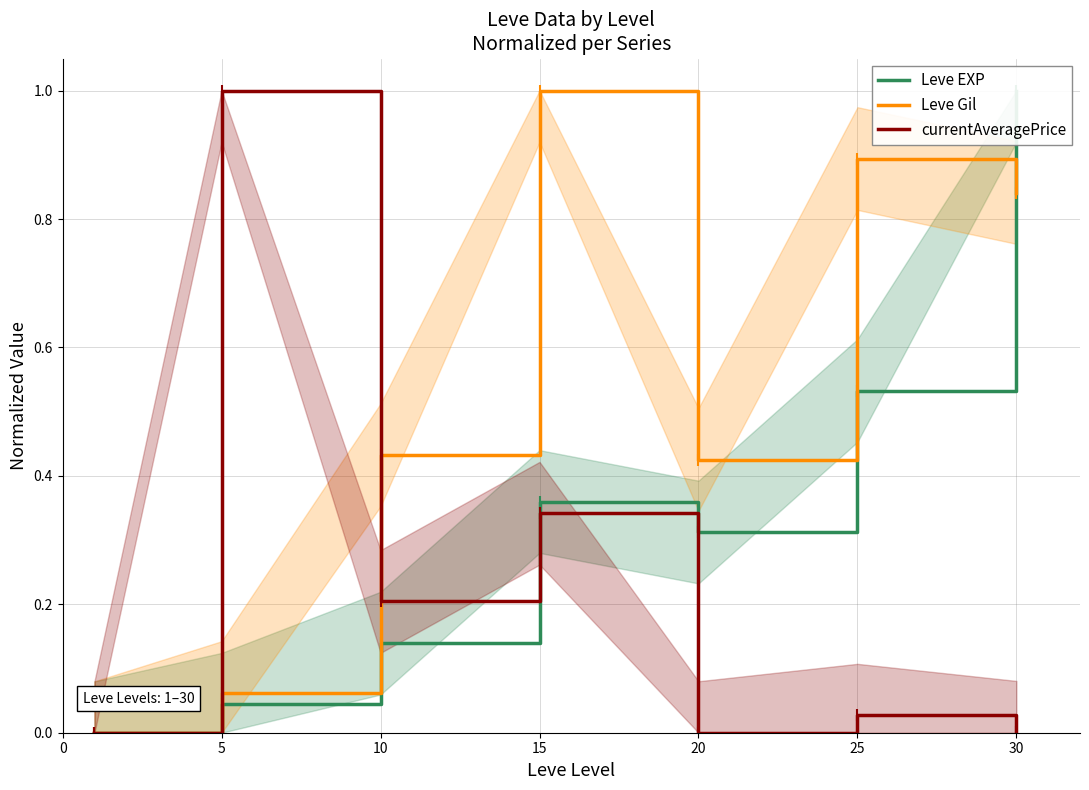

What is the value of the Leve Gil point at the 2nd from the left?

0.1